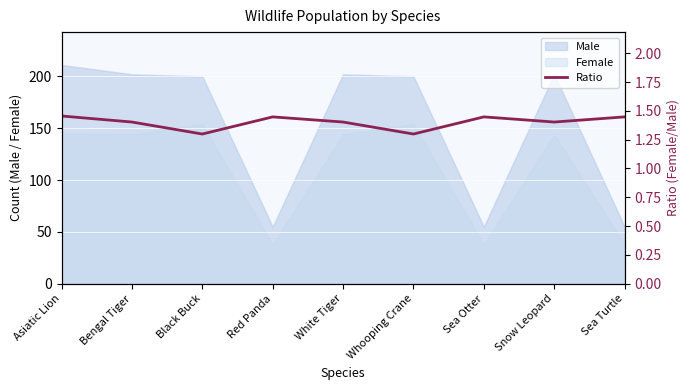

What is the average value?

1.4